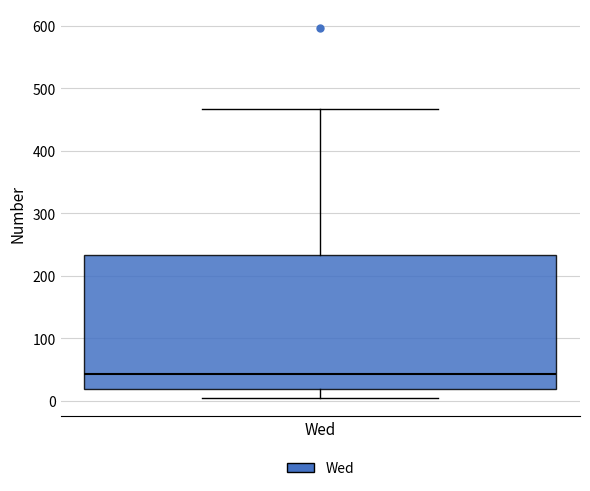

Transcribe this box plot: give where the median line is, the range the box spans, and where the two whiskers end, as read against the y-axis. The values are not printed on the chart, so give them approximately, as read against the axis.

median 40, box 20 to 230, whiskers 10 to 470